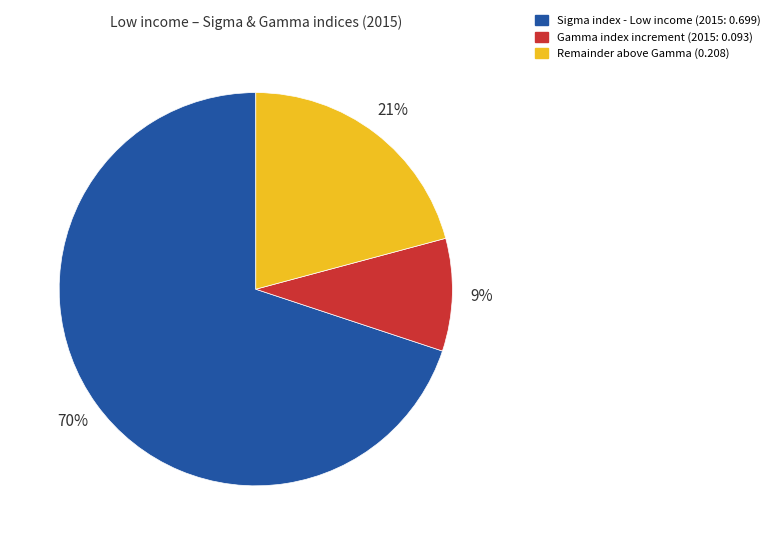

To the nearest percent, what percentage of the pie is Remainder above Gamma (0.208)?

21%